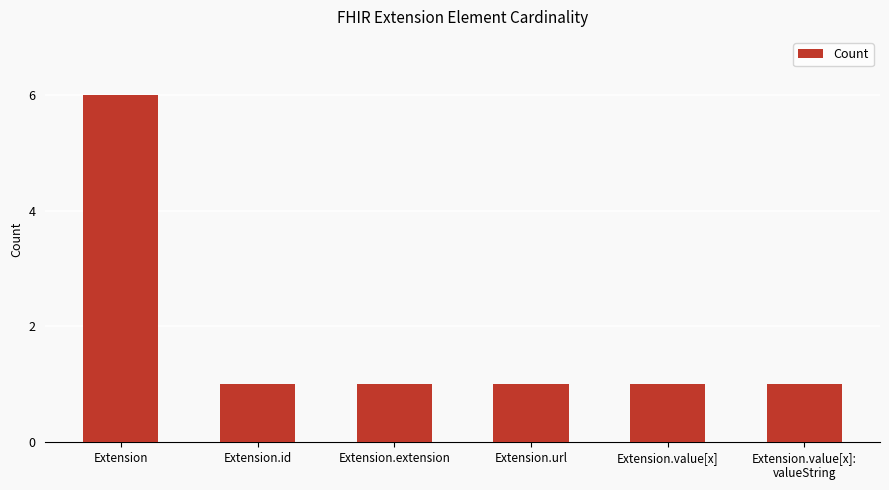

Does the chart contain stacked bars?

No